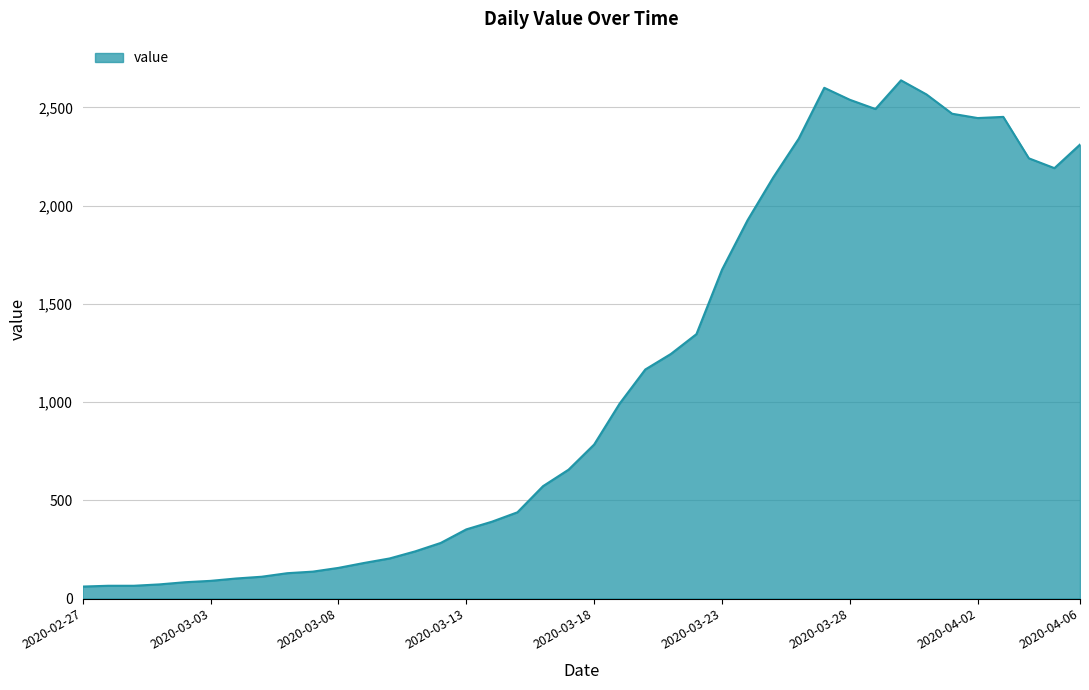

What is the greatest value displayed?

2638